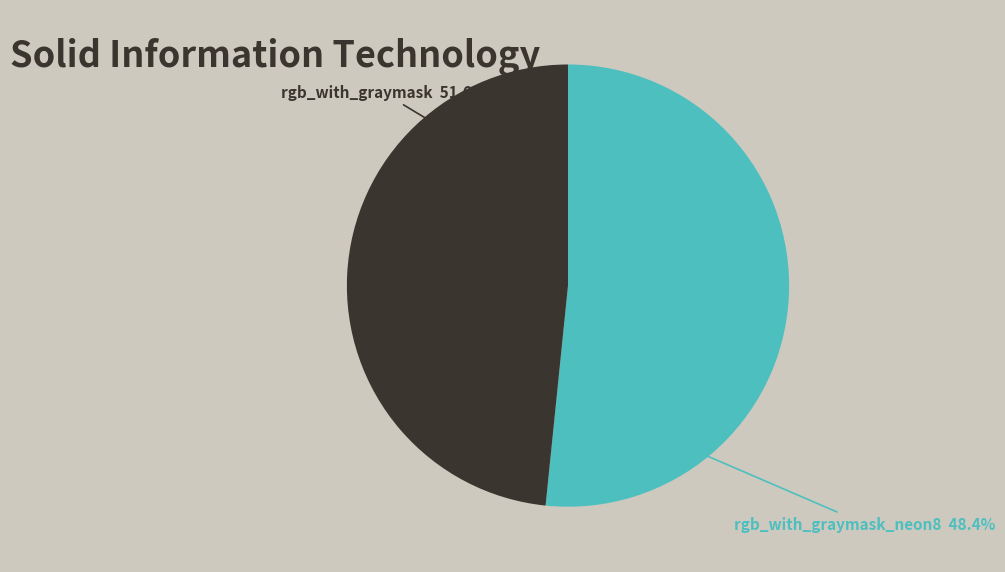

Is it true that rgb_with_graymask is 37% of the pie?

False